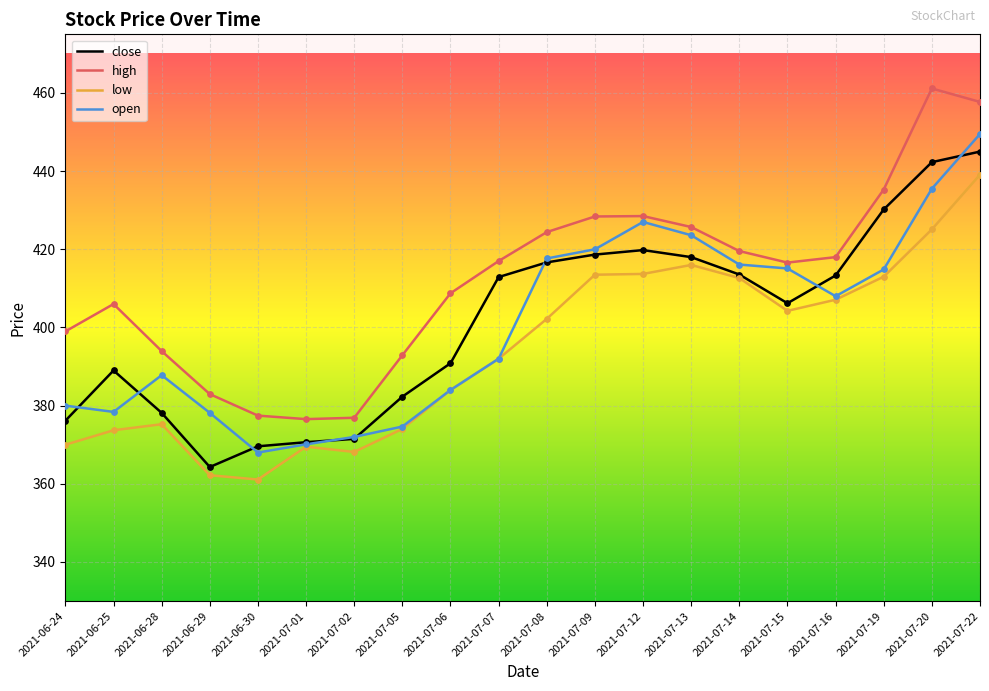

Which series changed the most between 2021-06-24 and 2021-07-16?

close